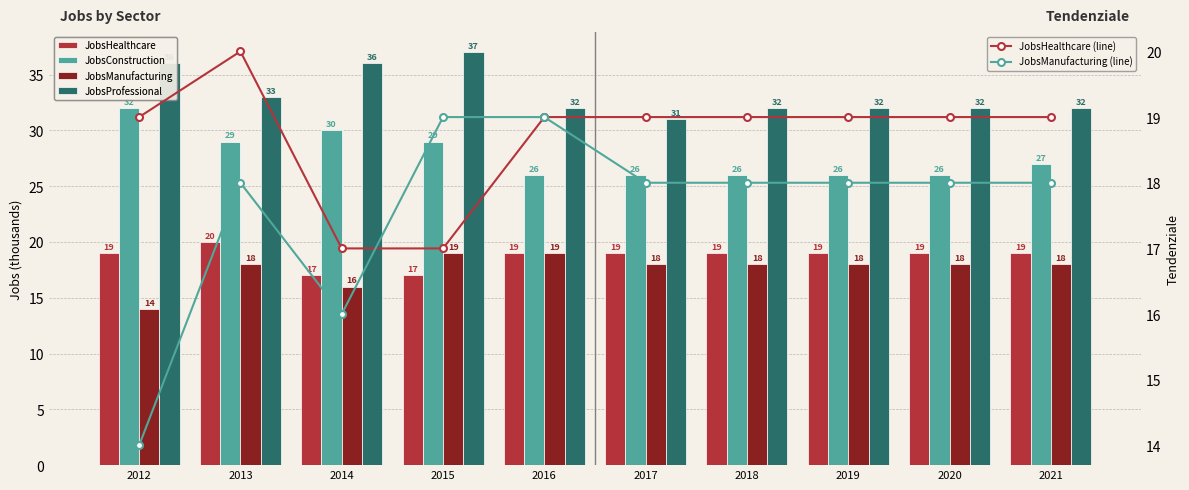

True or false: JobsConstruction has a value of 32 at 2012.

True